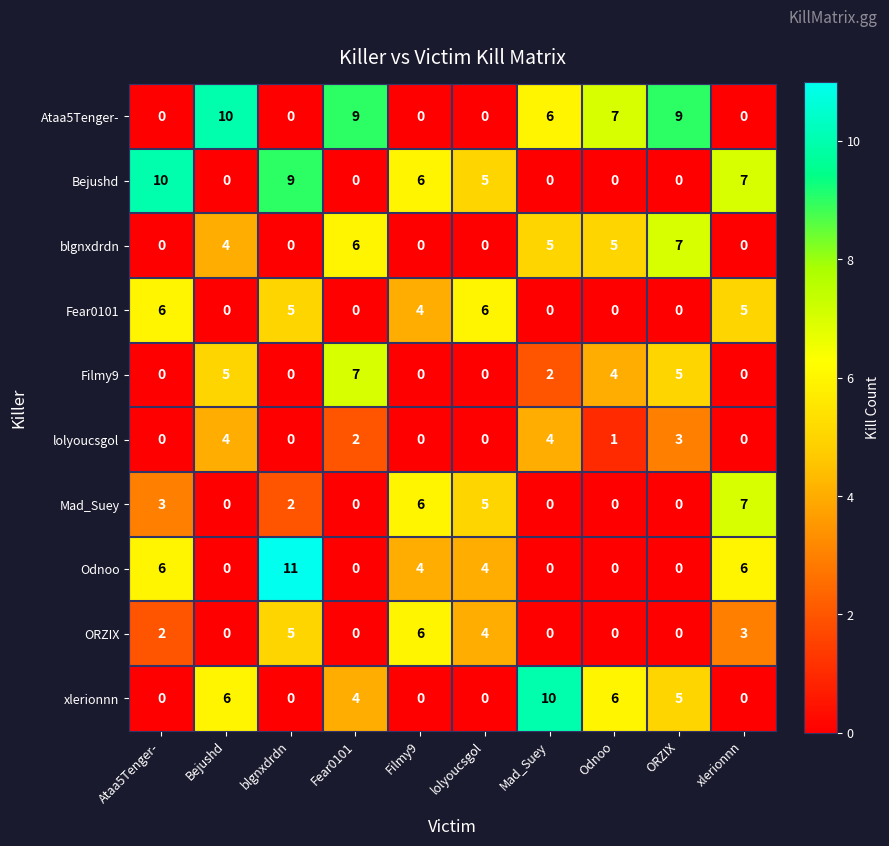

At which category is the sum across all series the highest?

blgnxdrdn